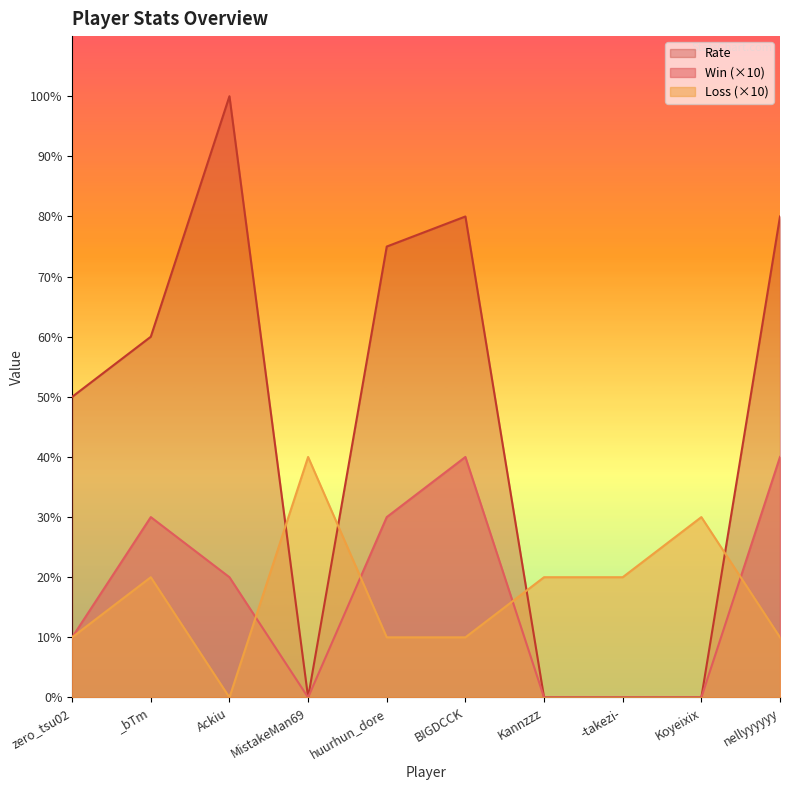

Does the chart display data point markers on the line(s)?

No